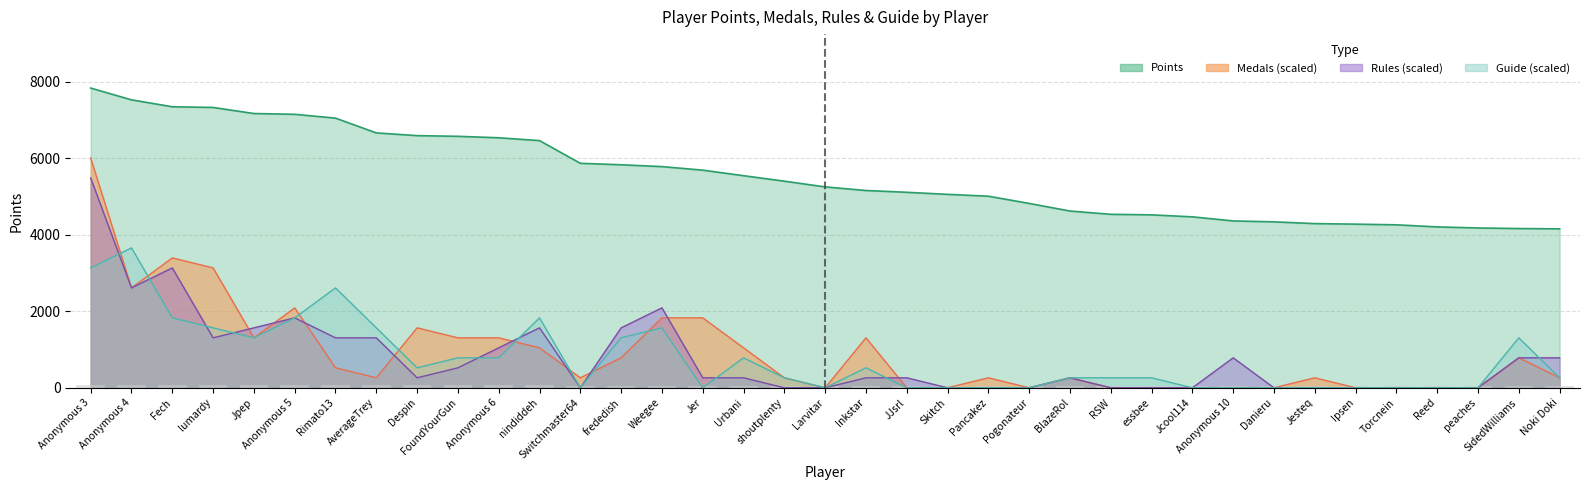

What is the label of the 31st bar from the left?

Jesteq